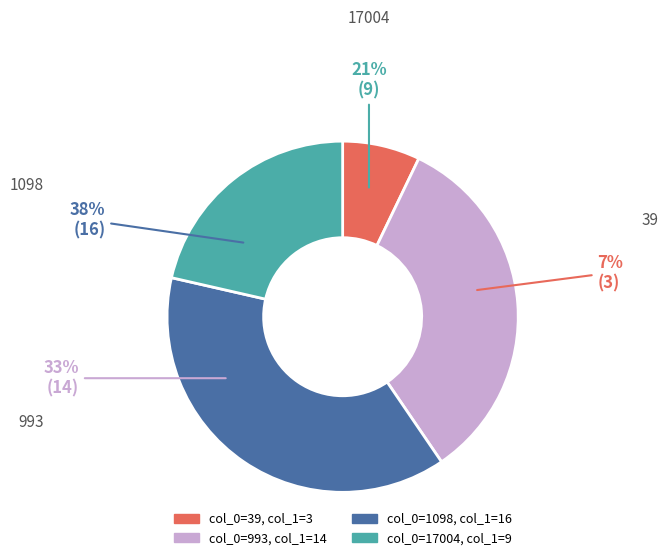

Do 993 and 39 together represent more than half of the pie?

No